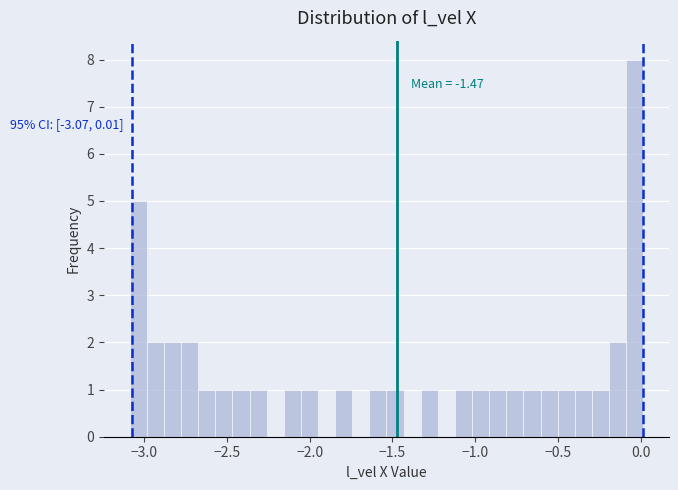

Around what value on the x-axis is the tallest bar? Give the approximate position of its centre, as read against the axis.

-0.05